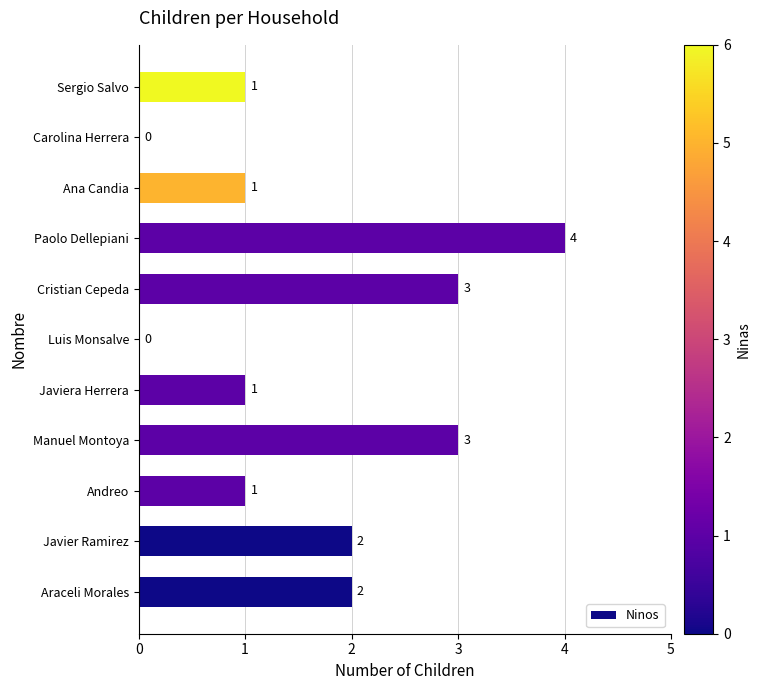

Reading bottom to top, list all the values displayed in this chart.

Araceli Morales=2	Javier Ramirez=2	Andreo=1	Manuel Montoya=3	Javiera Herrera=1	Luis Monsalve=0	Cristian Cepeda=3	Paolo Dellepiani=4	Ana Candia=1	Carolina Herrera=0	Sergio Salvo=1